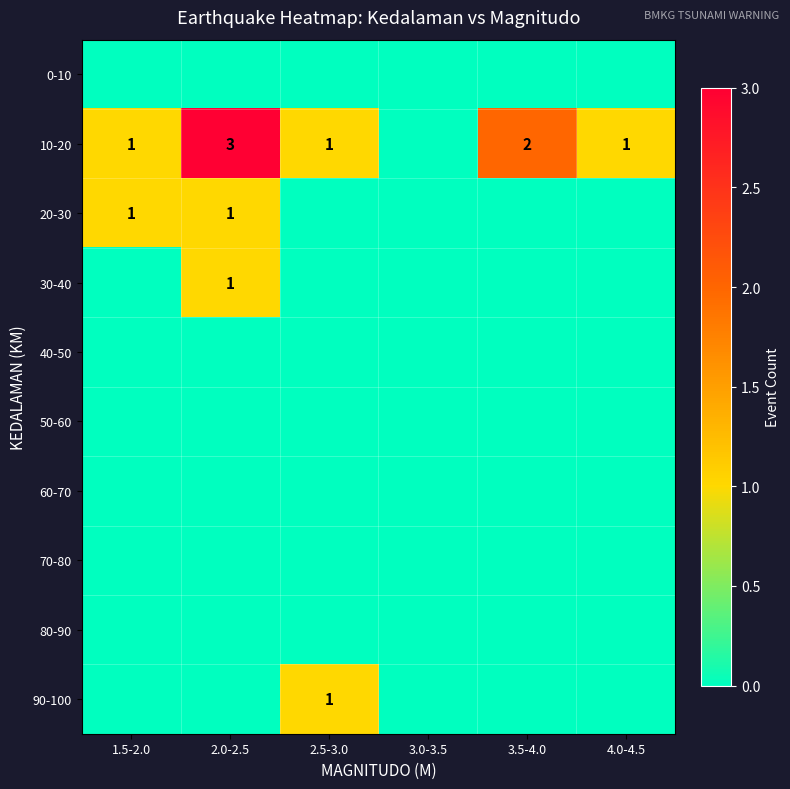

Rank the series at 3.0-3.5 from lowest to highest value.

0-10, 10-20, 20-30, 30-40, 40-50, 50-60, 60-70, 70-80, 80-90, 90-100